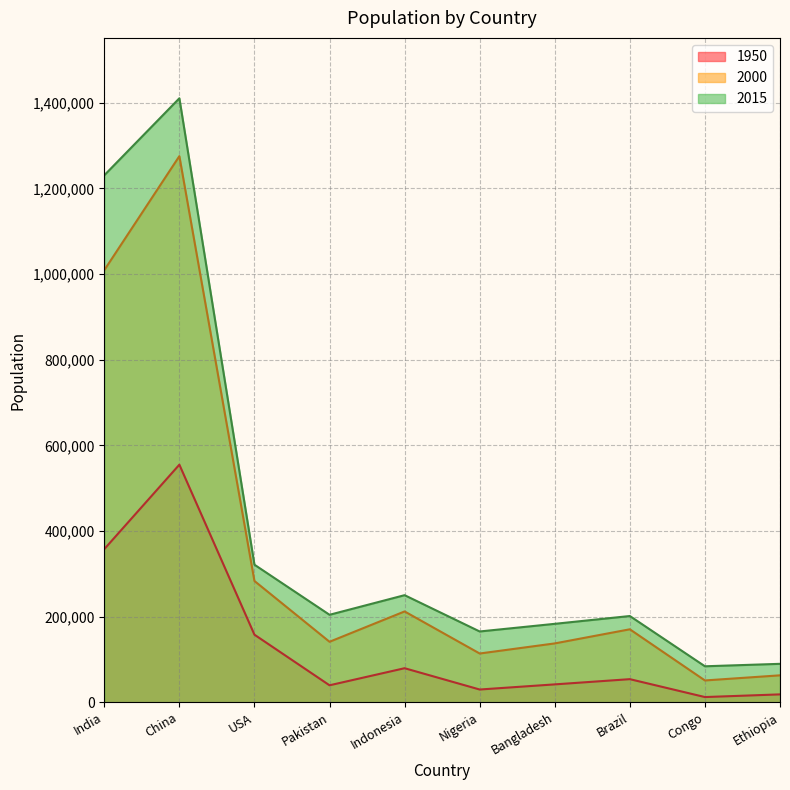

Rank the series by their average value, from highest to lowest.

2015, 2000, 1950